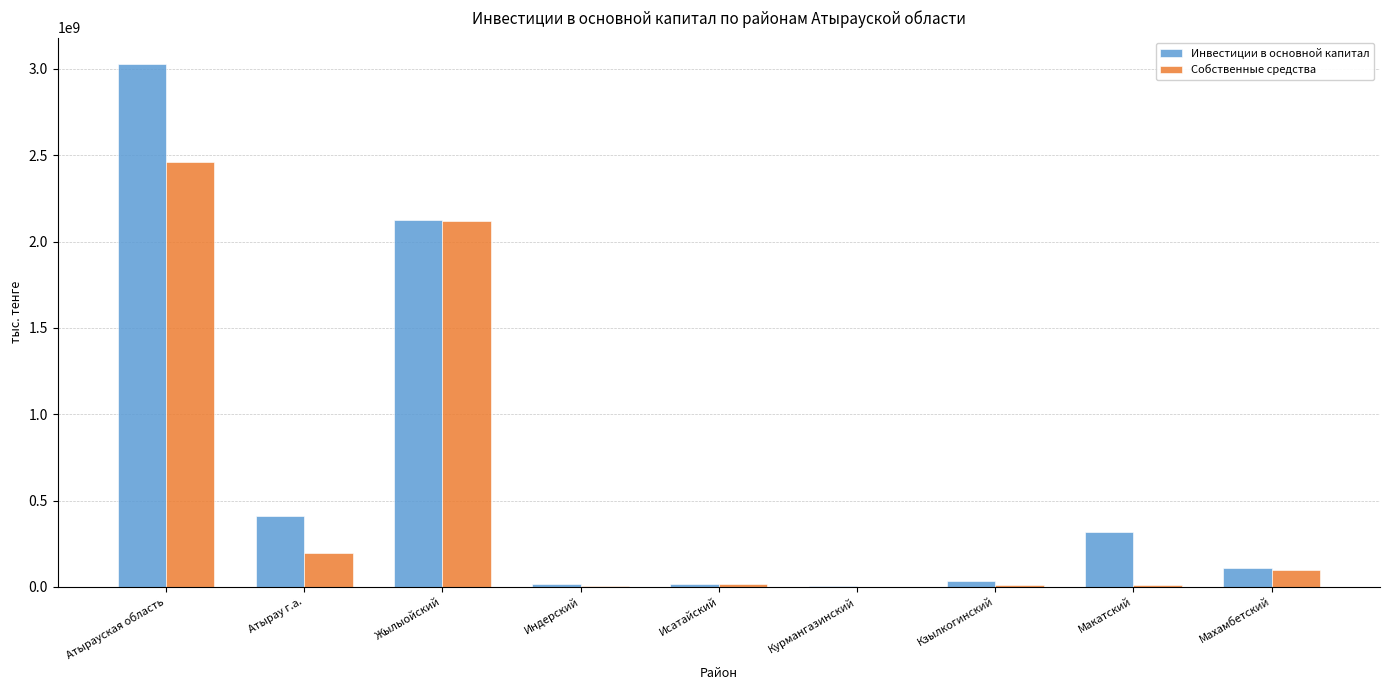

True or false: Инвестиции в основной капитал has a value of 96267173 at Атырау г.а..

False